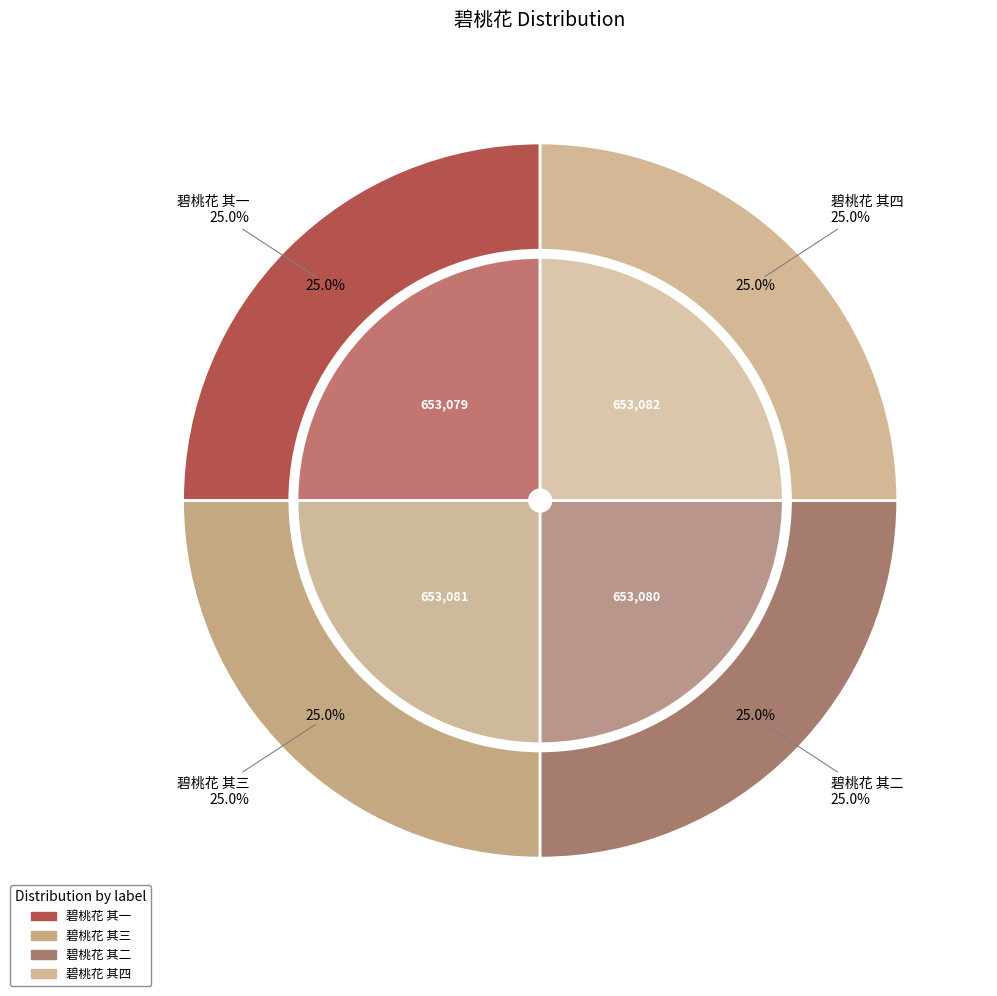

True or false: 碧桃花 其四 accounts for 18% of the total.

False